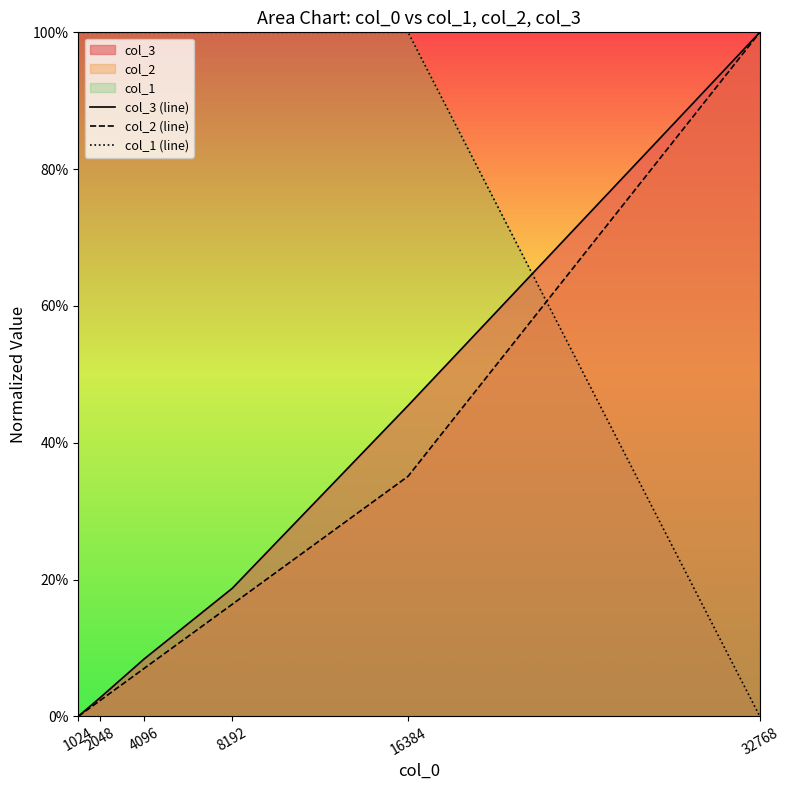

True or false: col_1 (line) has more than 1 points higher than both neighbors.

False